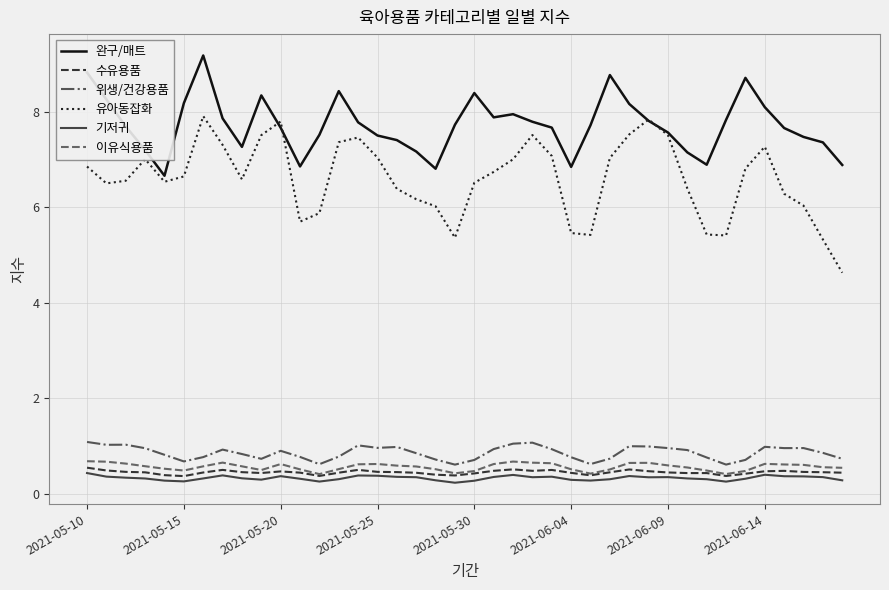

Which series has the largest range (max minus min)?

유아동잡화